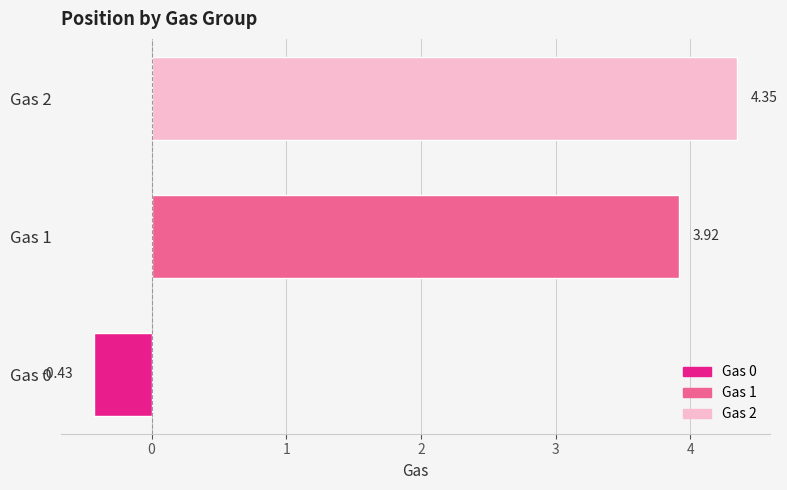

Count the number of values greater than 3.

2